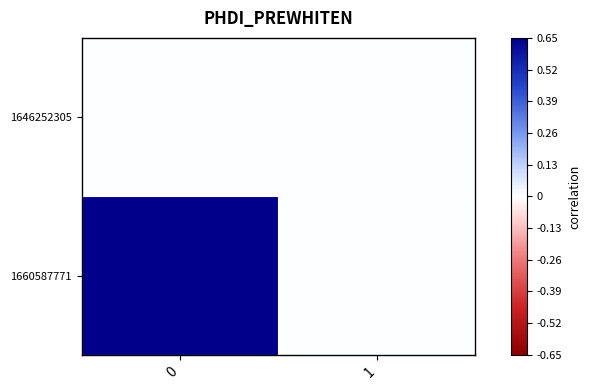

At how many categories does at least one series exceed 0?

1